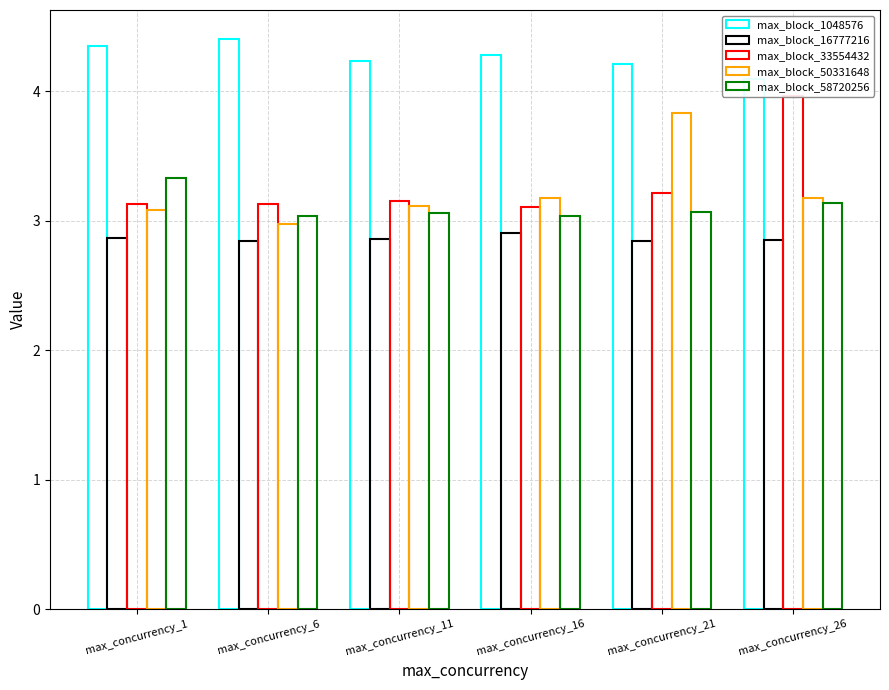

What is the smallest value displayed?

2.8